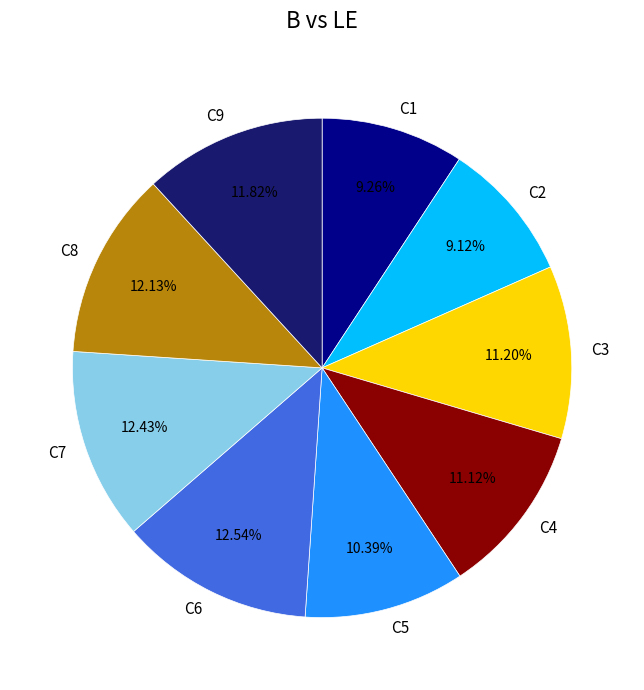

Does C2 account for over 50% of the chart?

No